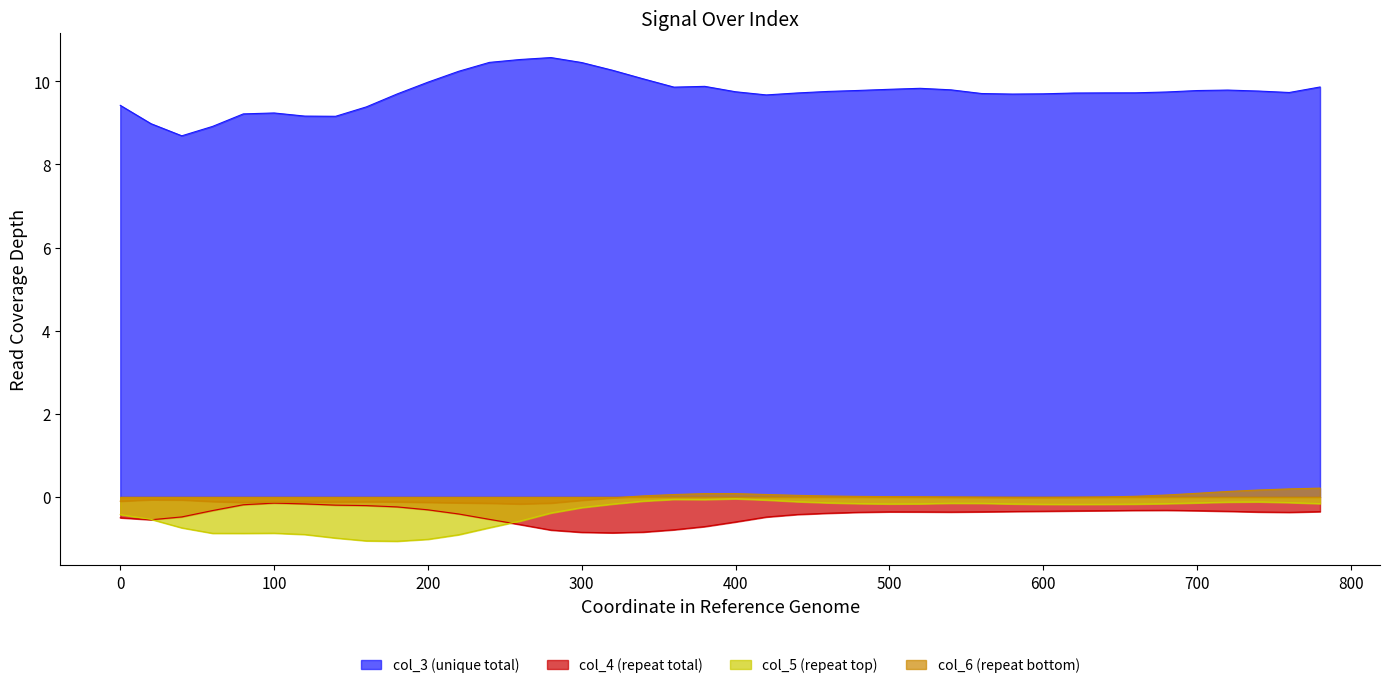

What is the value of the col_4 point at the 35th from the left?

-0.3